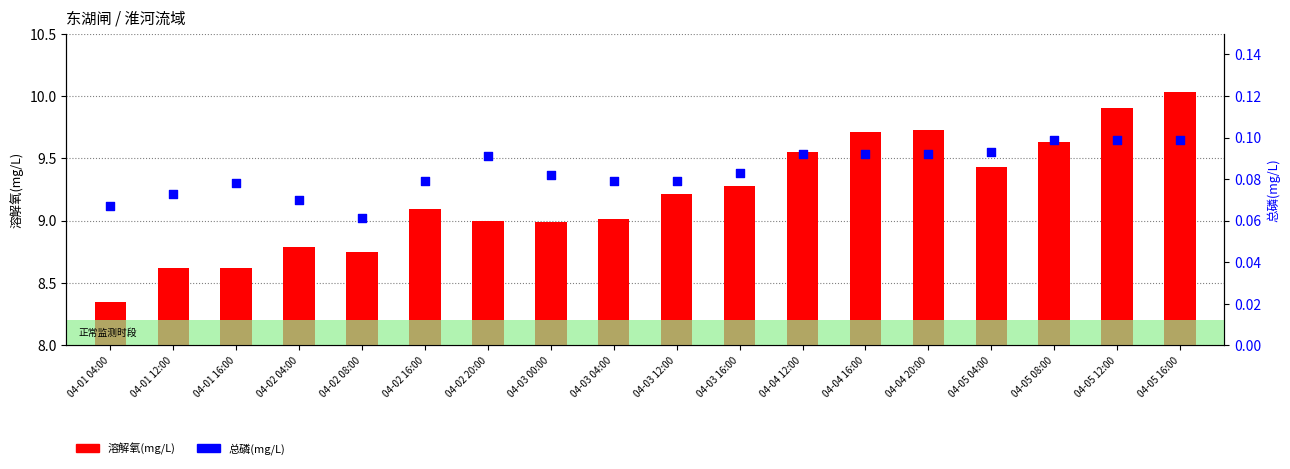

Which series has the widest spread of Y values?

溶解氧(mg/L)